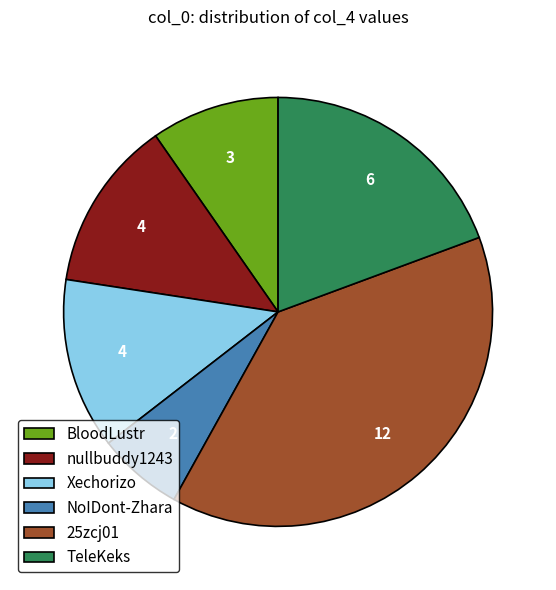

Is there a majority slice in this chart?

No